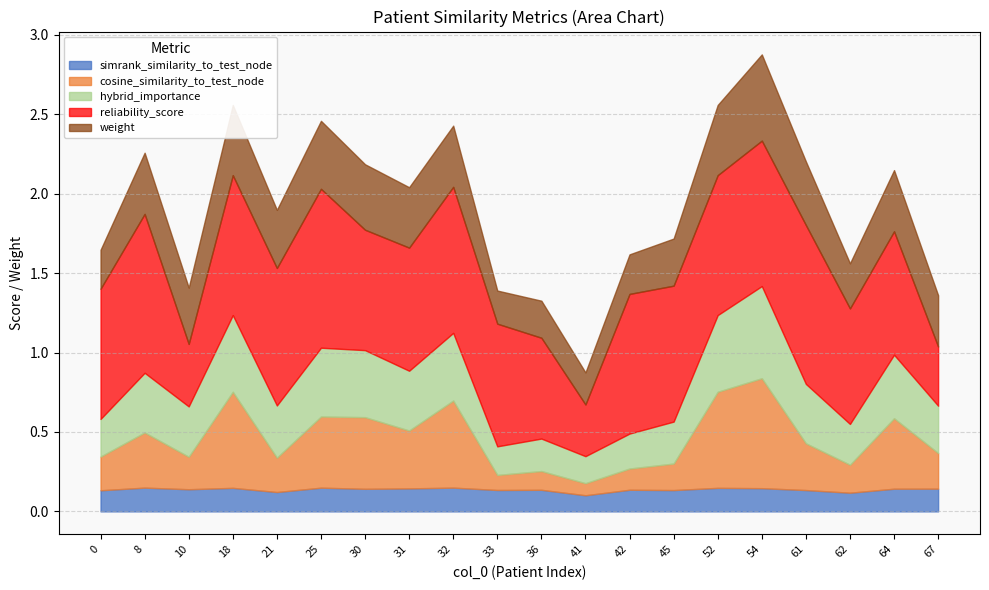

In weight, how many points are lower than both neighbors (excluding endpoints)?

6